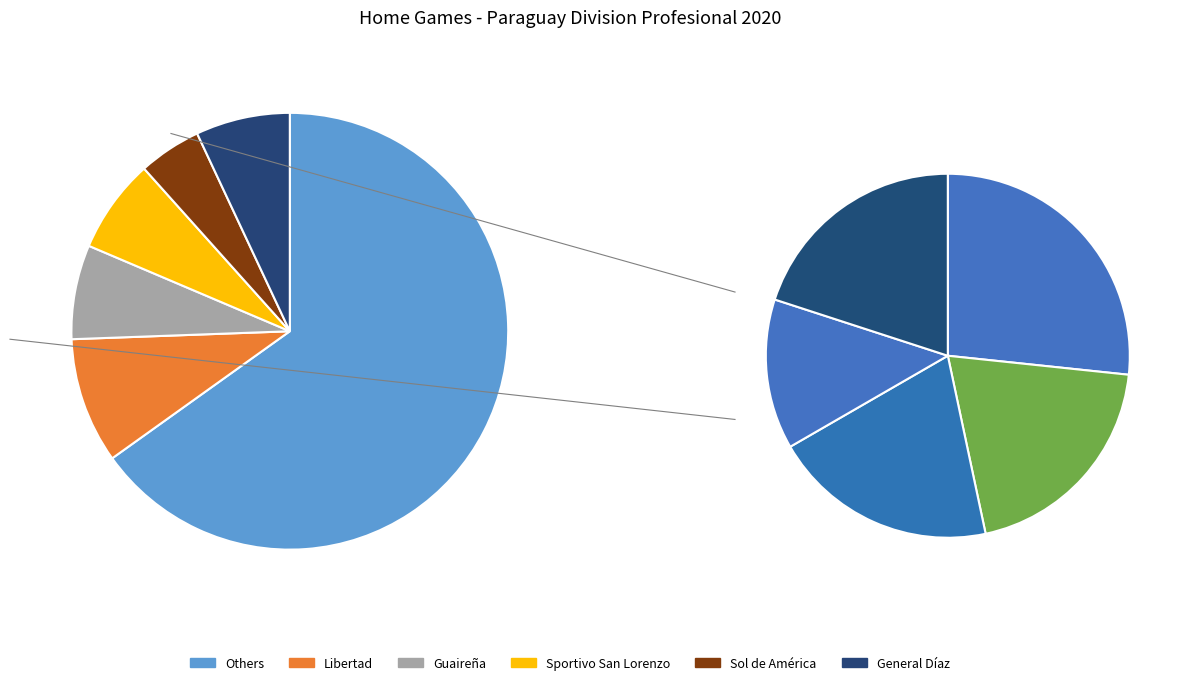

Is Guaraní the majority of the pie?

No